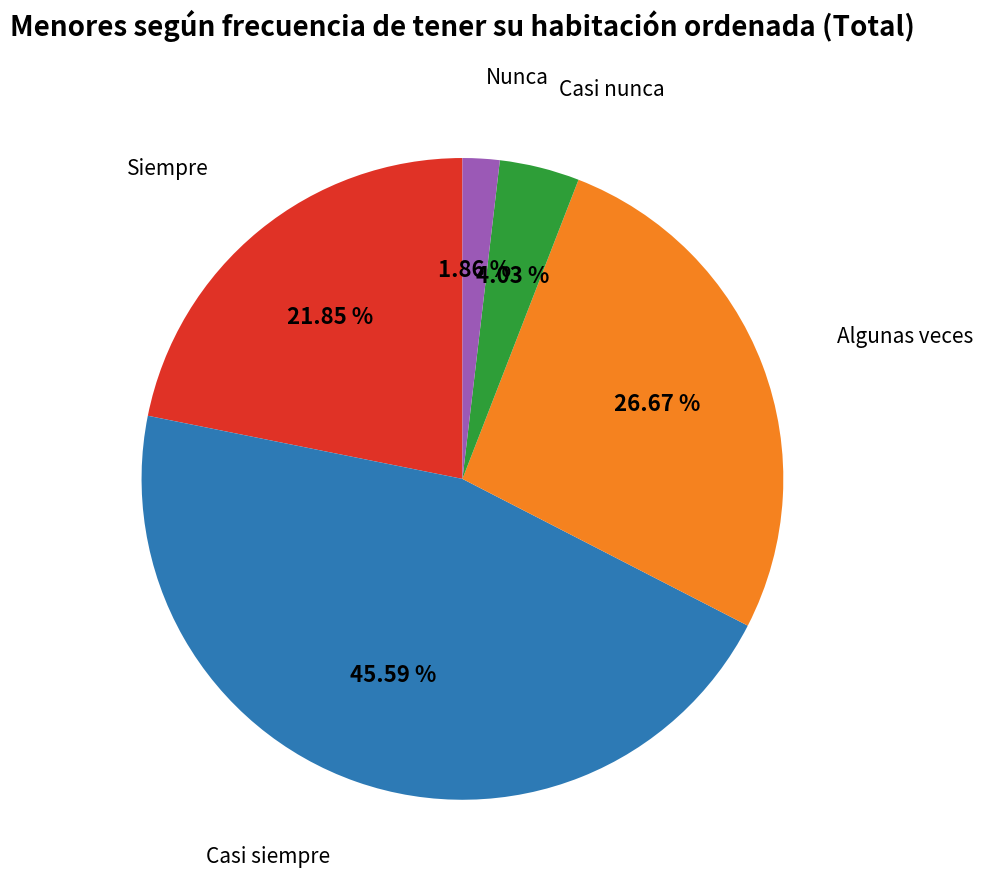

Is Algunas veces the majority of the pie?

No